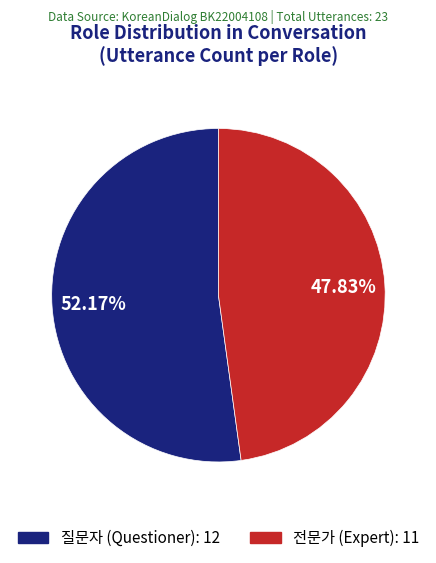

Count the number of slices in the pie.

2